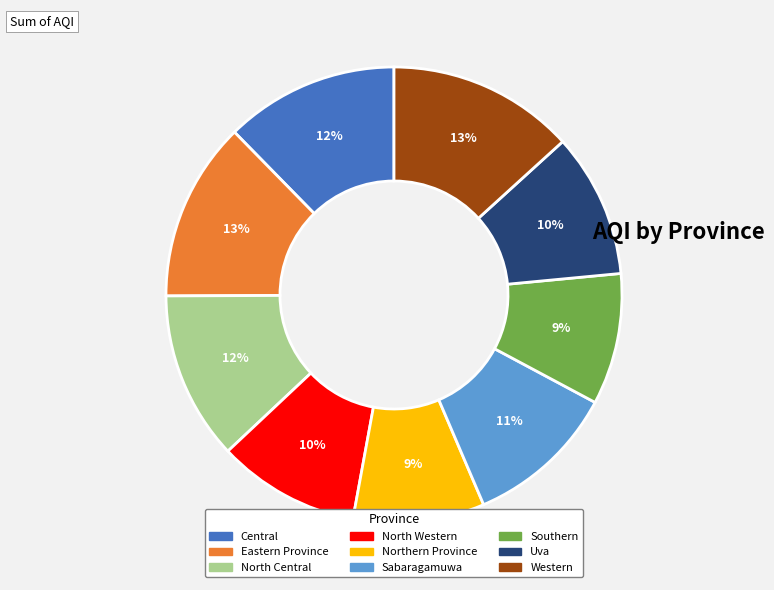

How many segments does this pie chart have?

9